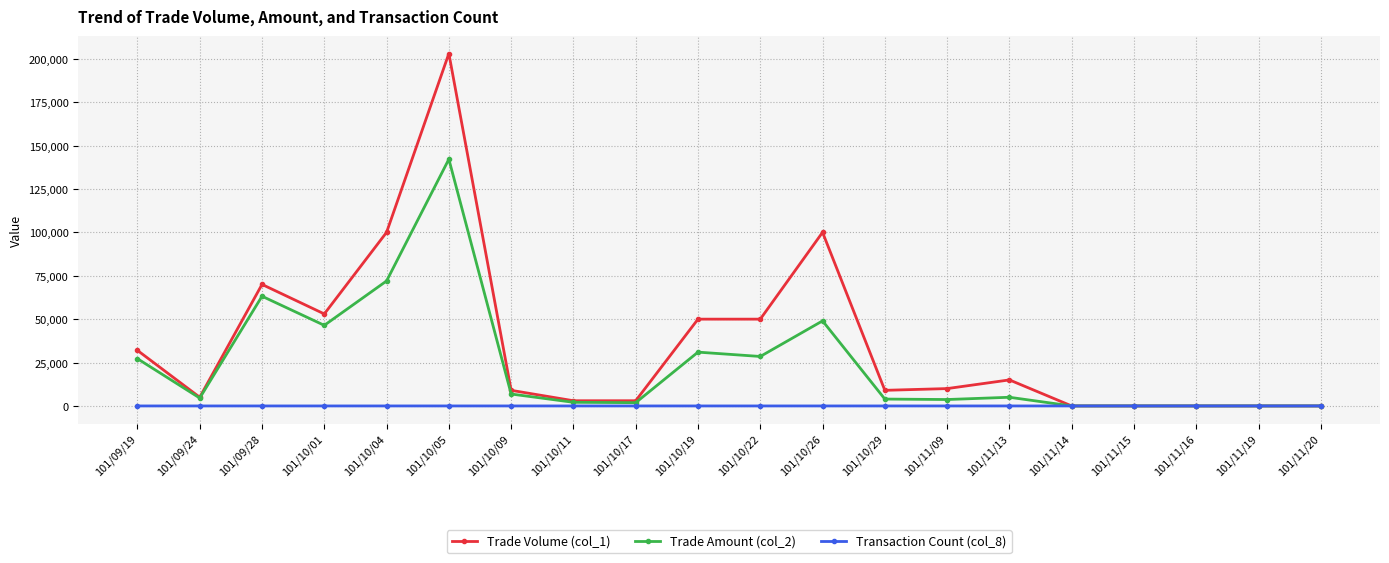

List the series in order of their peak value, lowest first.

Transaction Count (col_8), Trade Amount (col_2), Trade Volume (col_1)